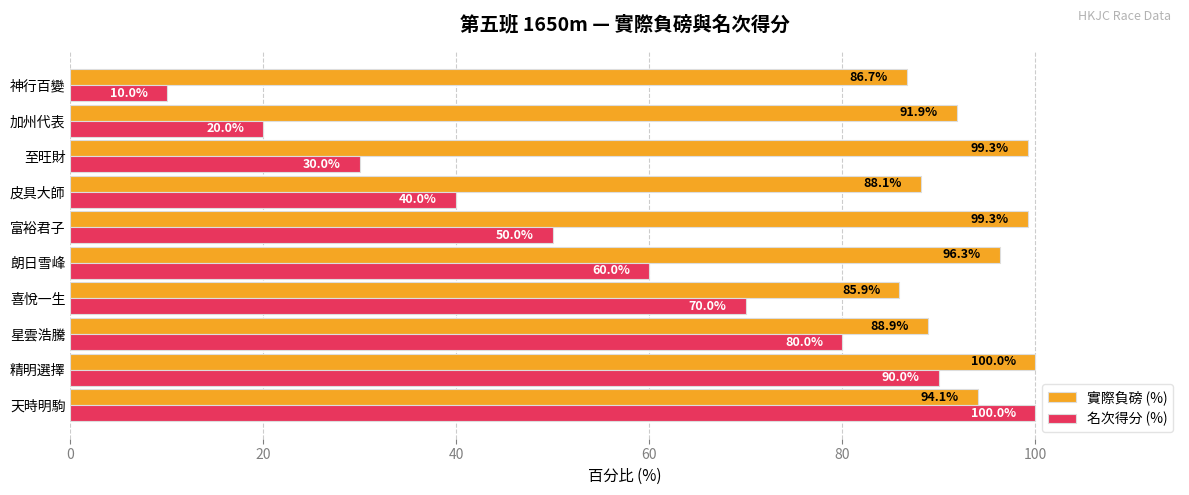

What is the greatest value displayed?

100.0